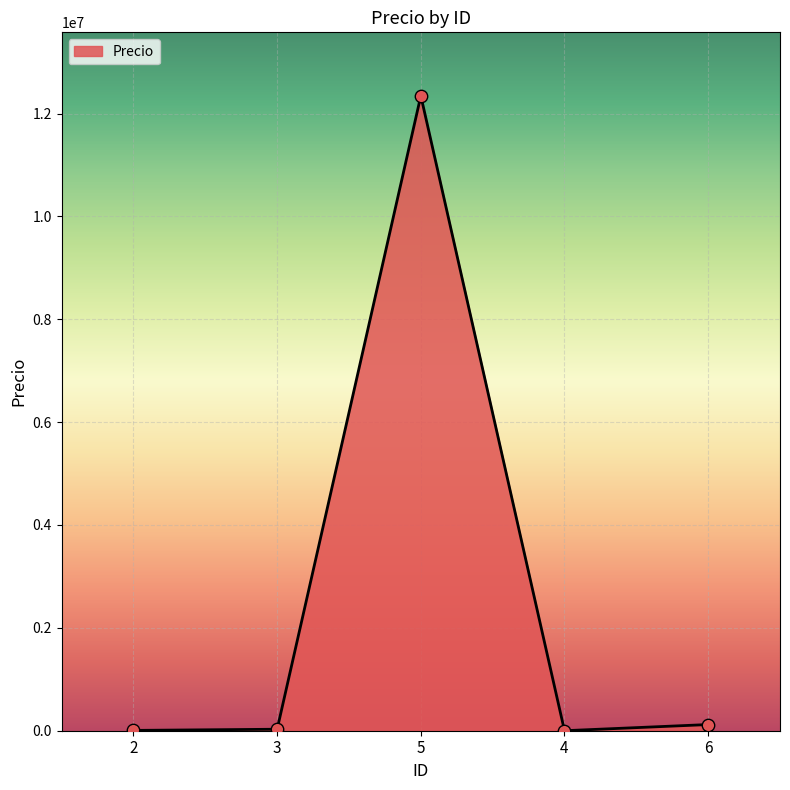

Approximately how many times larger is the value at 3 compared to 4?

580.0